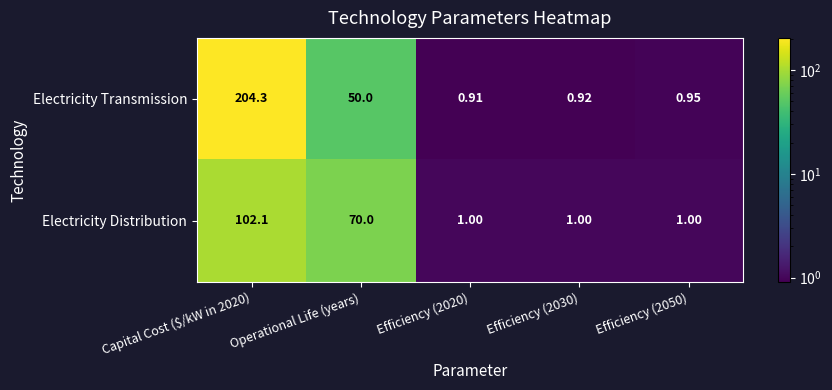

Is the value of Electricity Distribution at Efficiency (2020) greater than the value of Electricity Transmission at Efficiency (2030)?

Yes